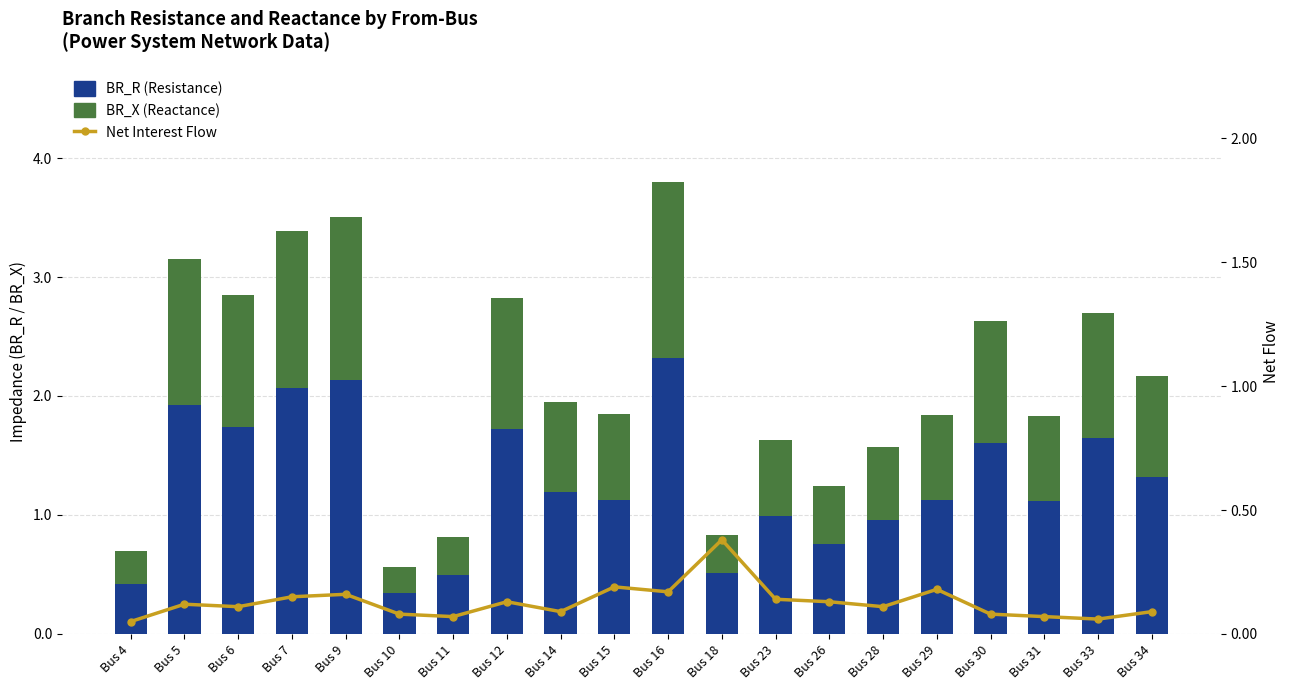

Where is Net Interest Flow nearest to the value 0?

Bus 4